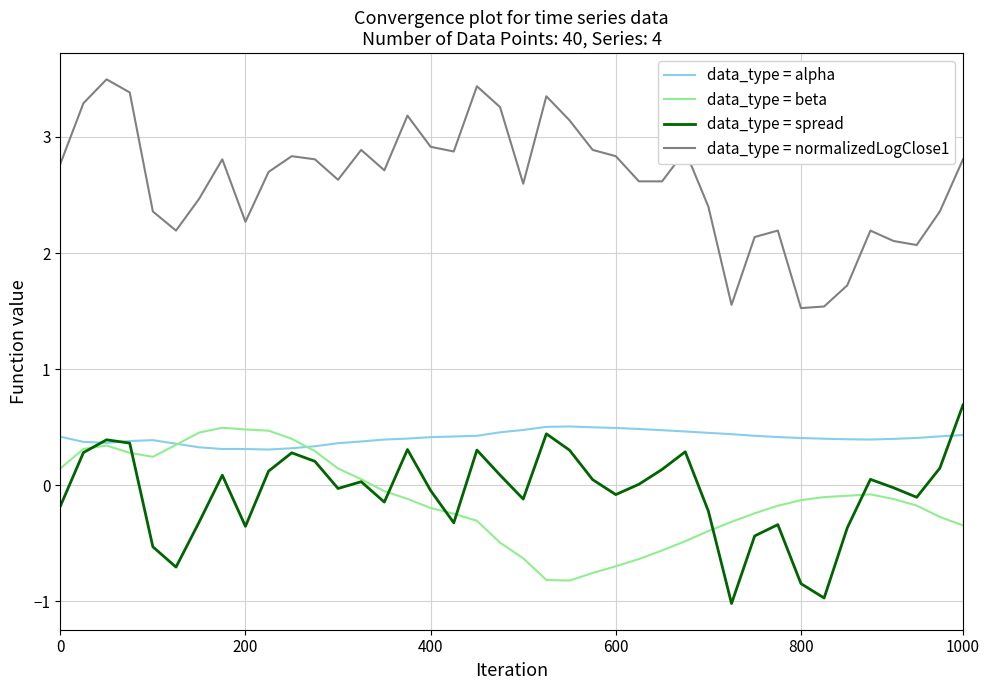

Which series has the largest total across all categories?

data_type = normalizedLogClose1